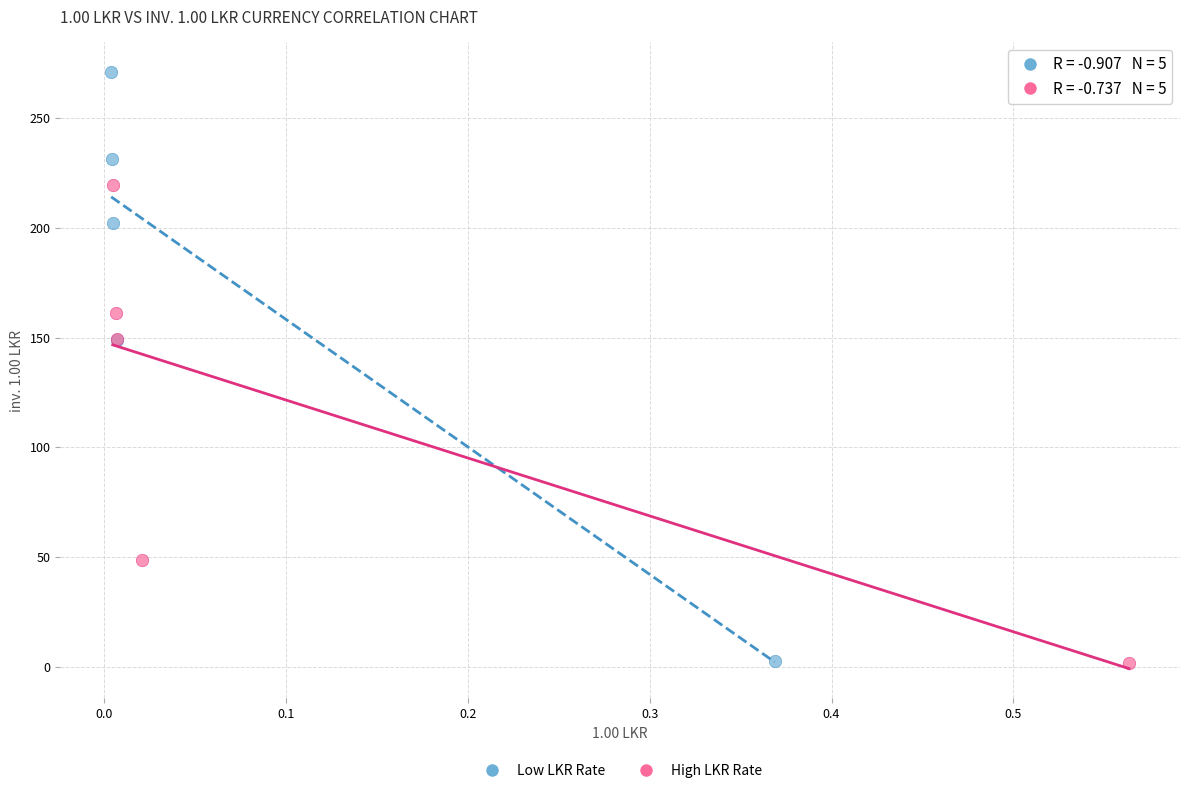

Which series reaches the maximum Y coordinate?

Low LKR Rate